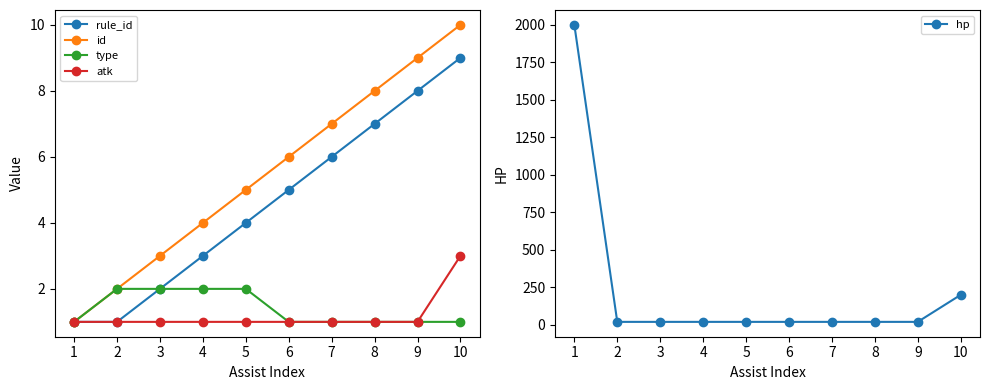

What is the difference between the id values at 8 and 3?

5